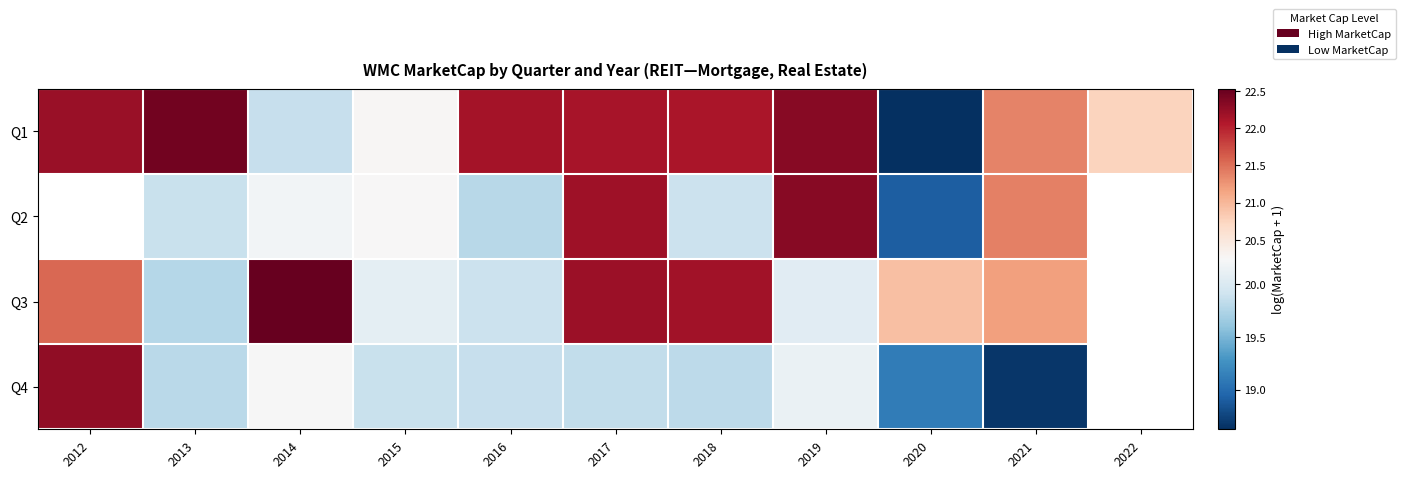

At which label does Q3 reach its peak?

2014